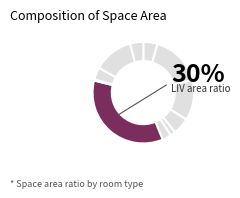

How much of the chart is everything except LIV?

69.3%